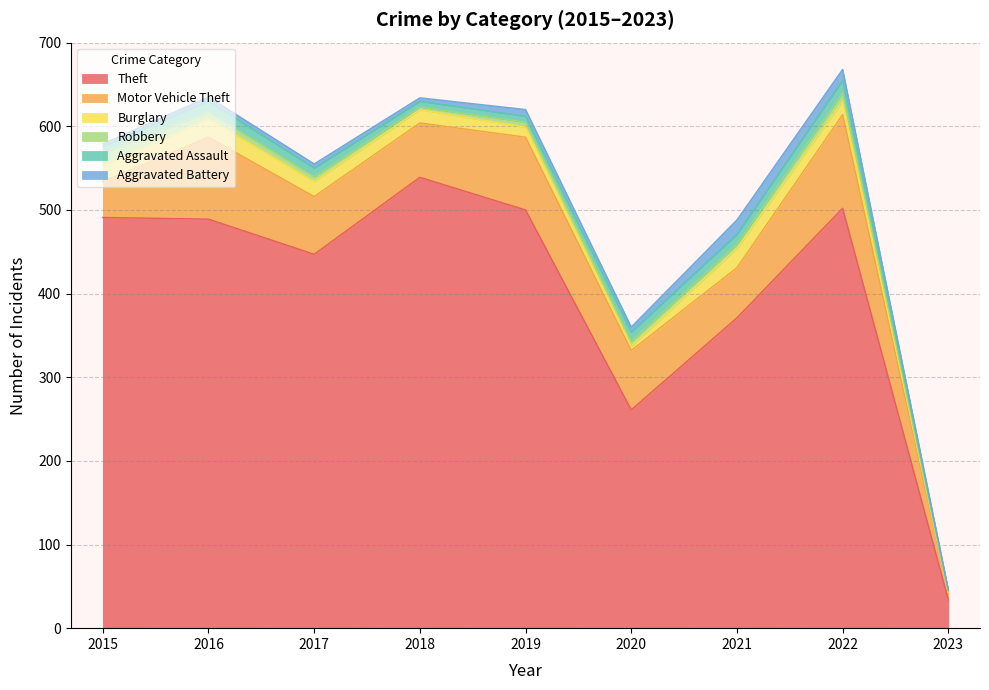

At how many categories does at least one series exceed 83?

8